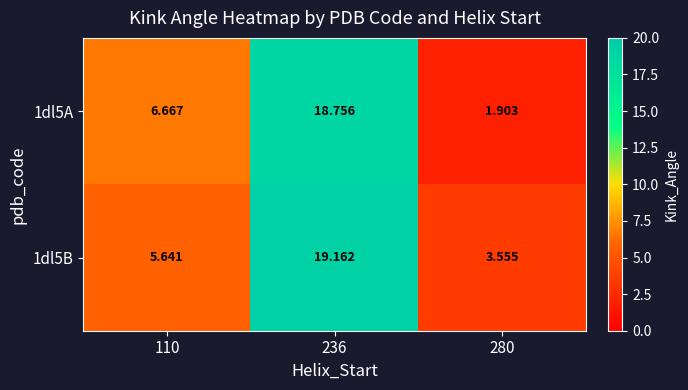

Is the value of 1dl5B at 110 greater than the value of 1dl5A at 280?

Yes